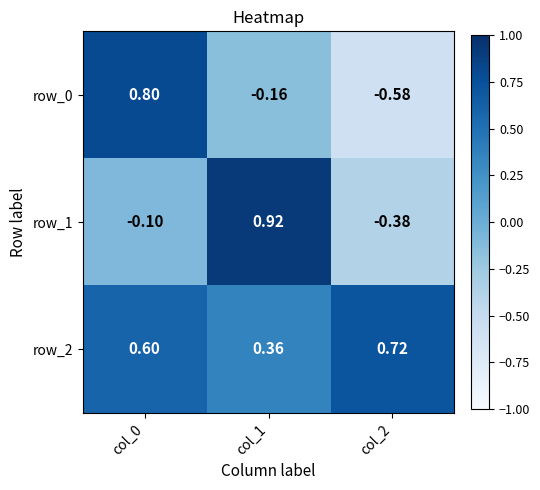

At which label is row_2 closest to 0?

col_1